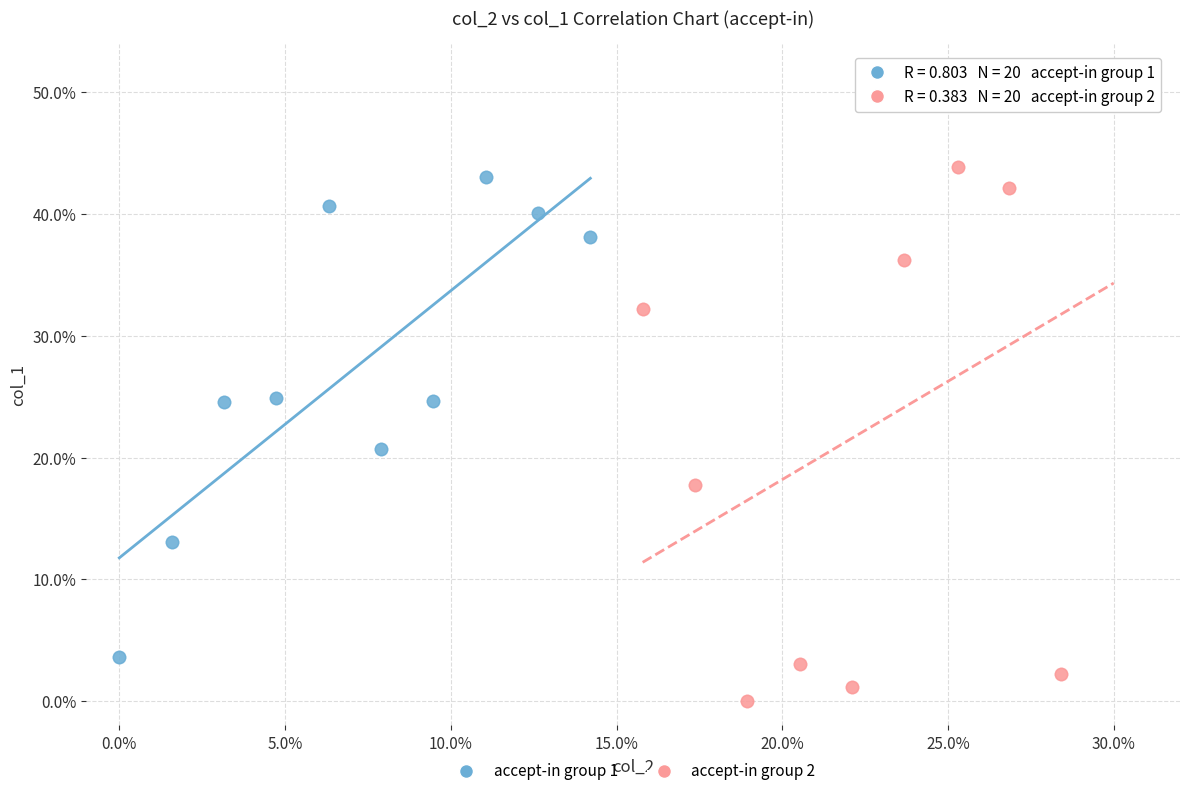

Which series reaches the maximum Y coordinate?

accept-in group 2